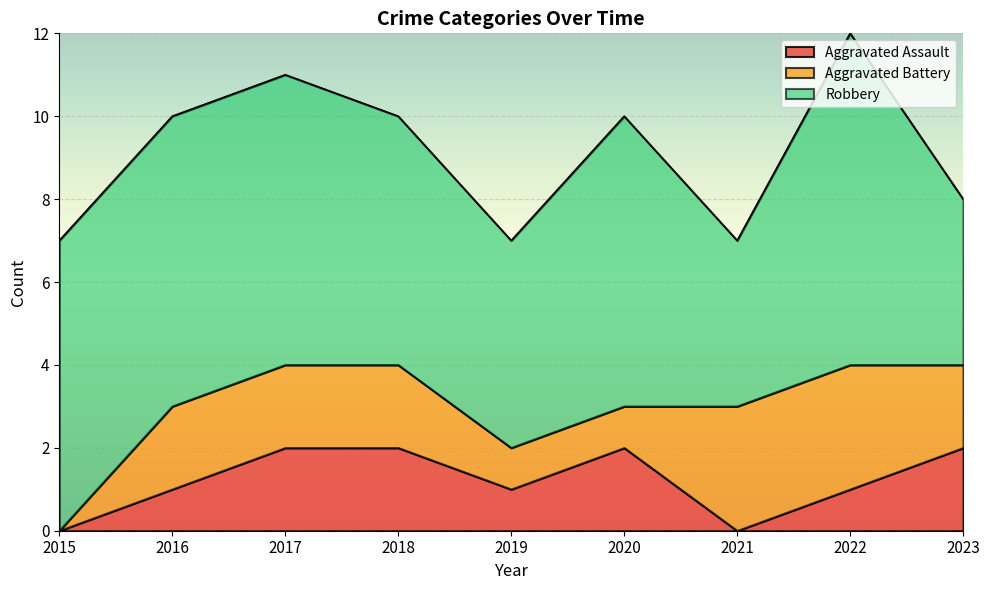

How many data points does each series have?

9